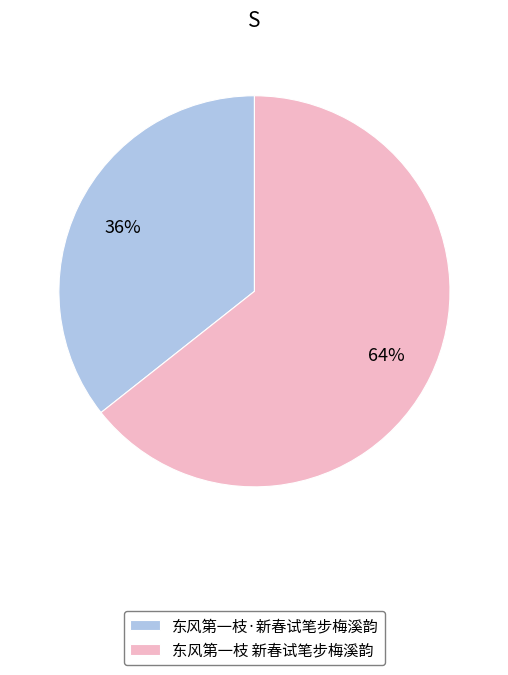

Does 东风第一枝·新春试笔步梅溪韵 account for over 50% of the chart?

No